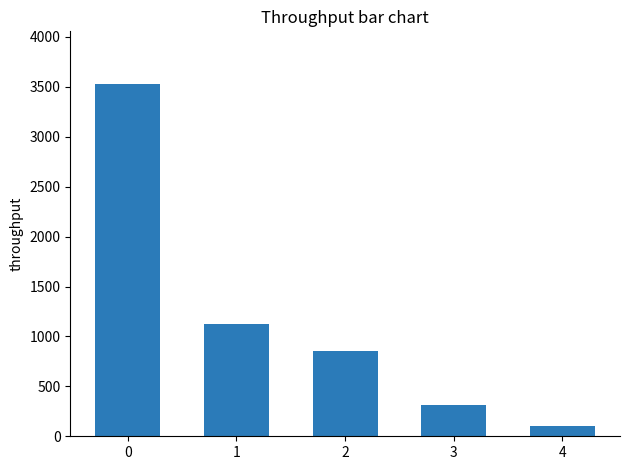

Rank the categories by value from highest to lowest.

0, 1, 2, 3, 4